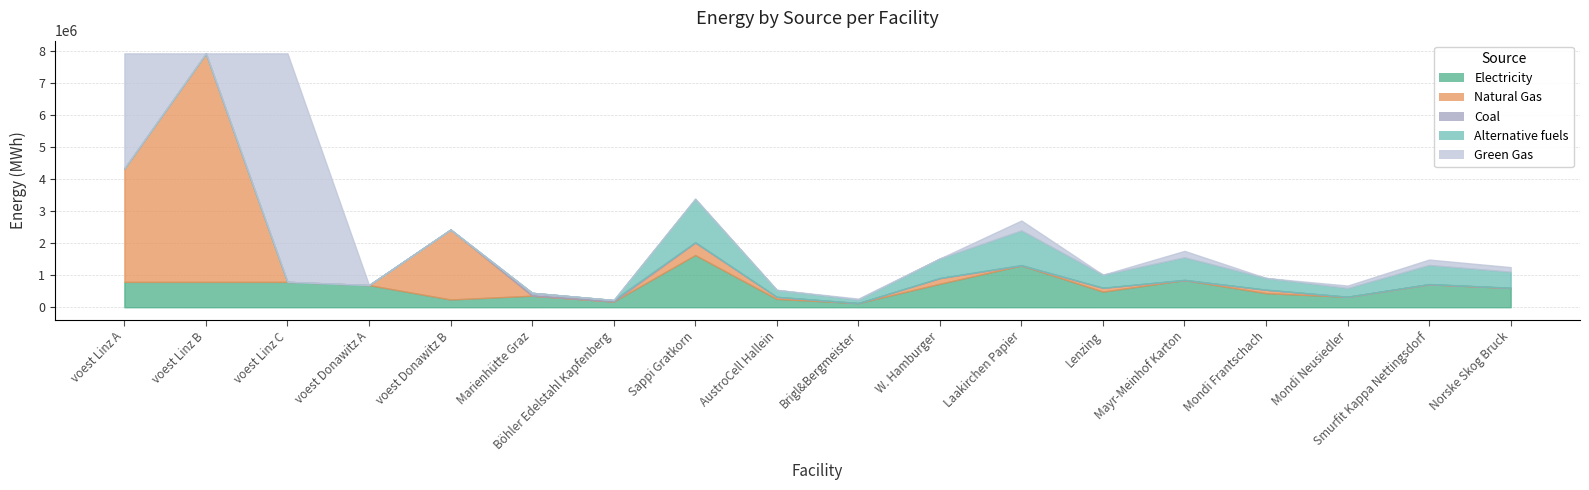

What position from the right is voest Linz C?

16